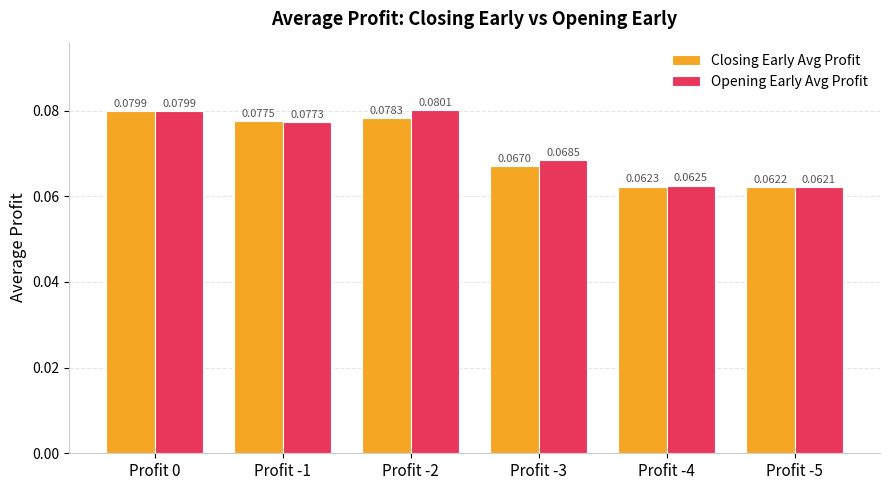

Rank the series by their maximum value, from highest to lowest.

Opening Early Avg Profit, Closing Early Avg Profit